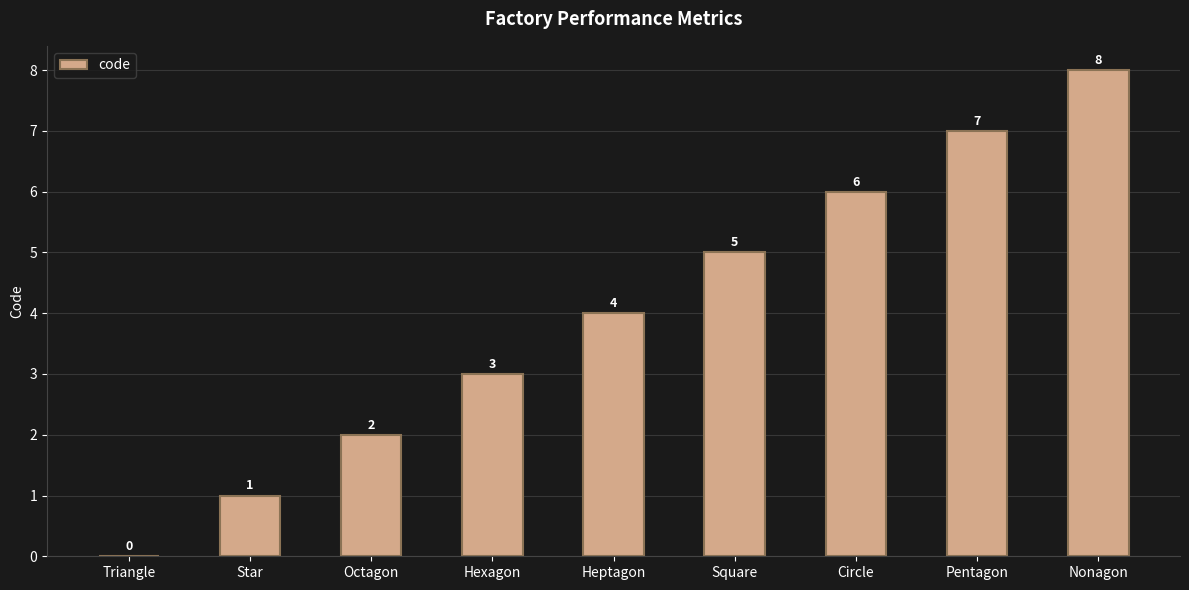

What is the difference between the values at Nonagon and Square?

3